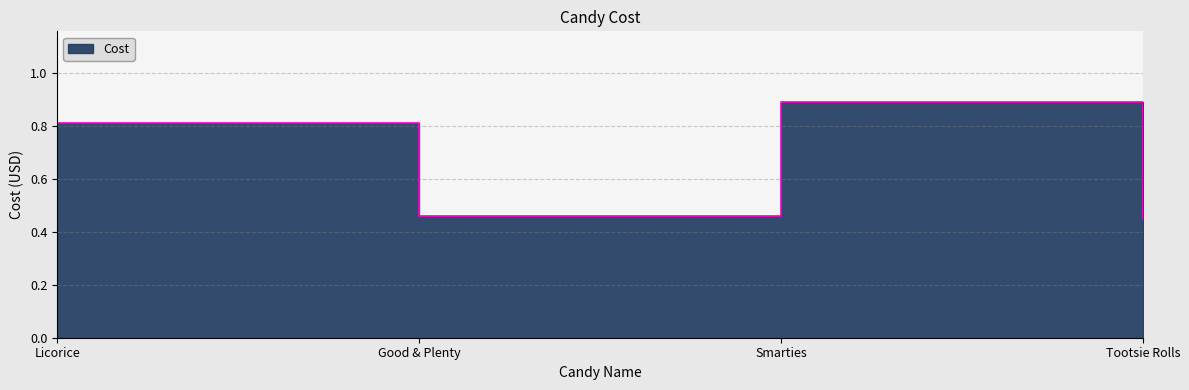

Which has a higher value, Smarties or Tootsie Rolls?

Smarties